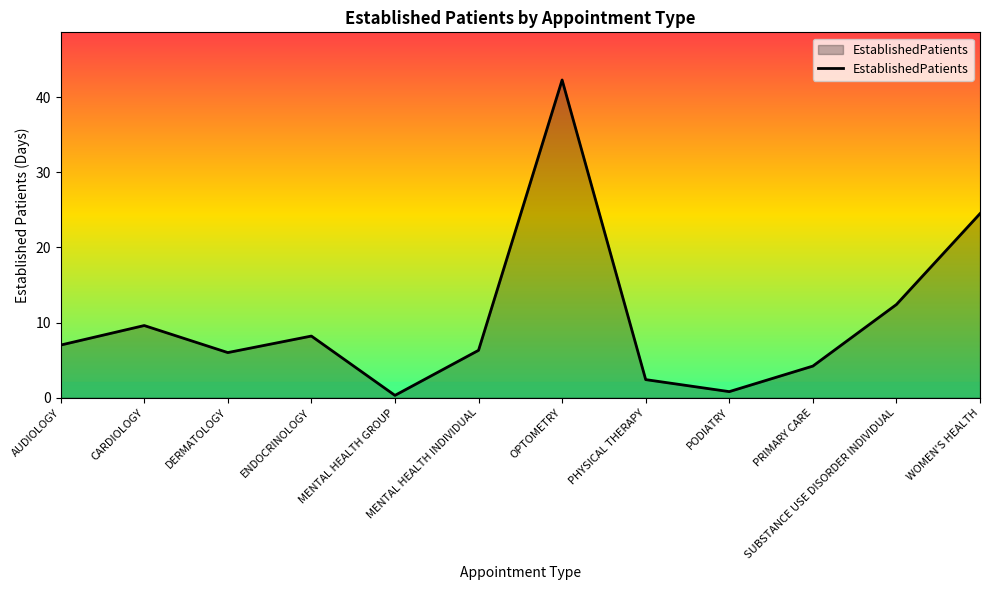

What is the change in value from MENTAL HEALTH INDIVIDUAL to PHYSICAL THERAPY?

-3.9